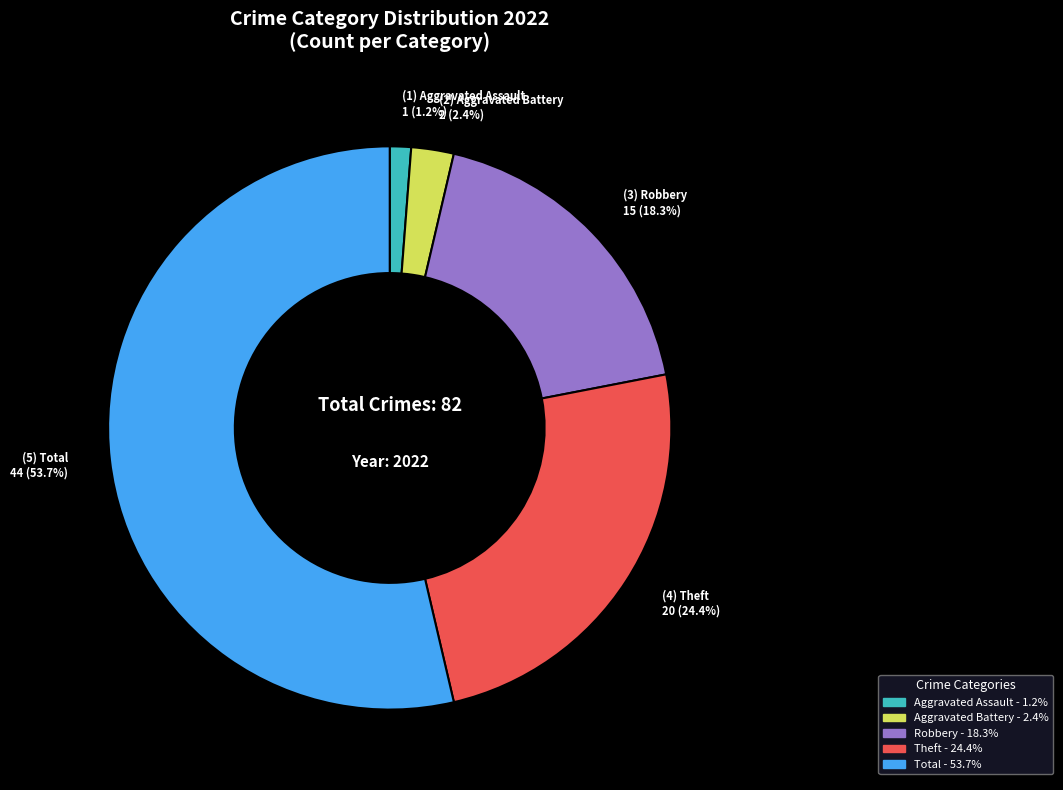

Is there any slice that represents more than half of the pie?

Yes